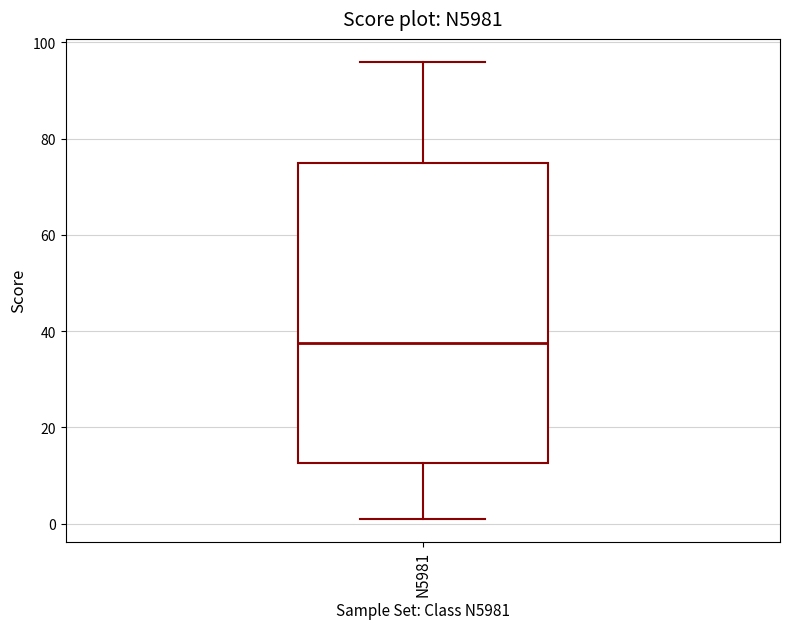

Transcribe this box plot: give where the median line is, the range the box spans, and where the two whiskers end, as read against the y-axis. The values are not printed on the chart, so give them approximately, as read against the axis.

median 38, box 12 to 76, whiskers 2 to 96